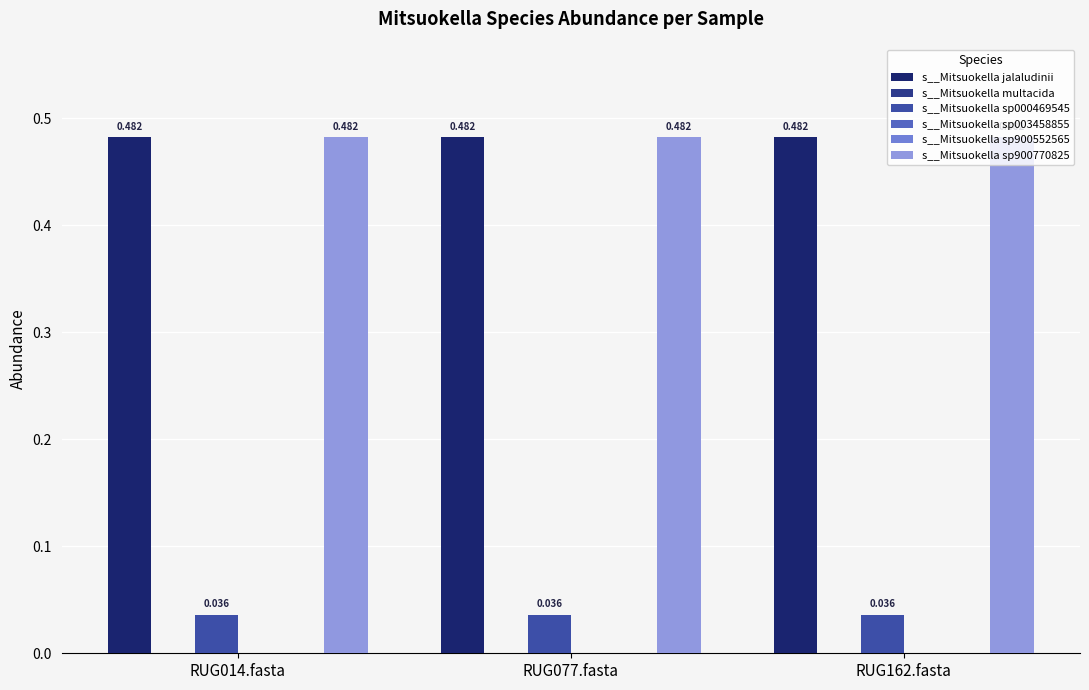

Are the bars horizontal?

No